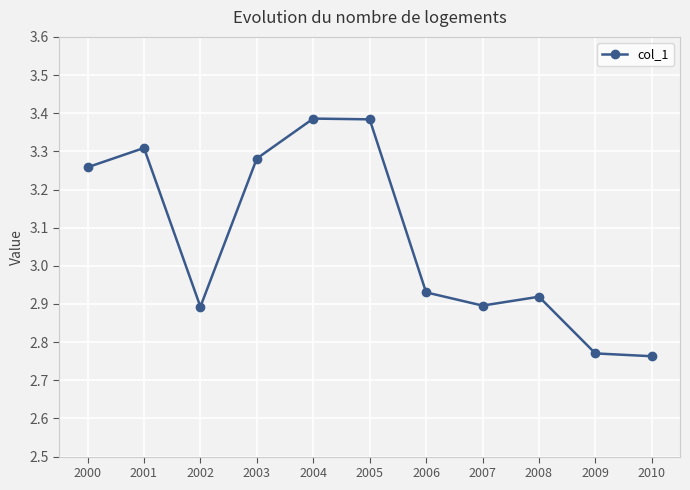

Is this an area chart (filled region under the line)?

No